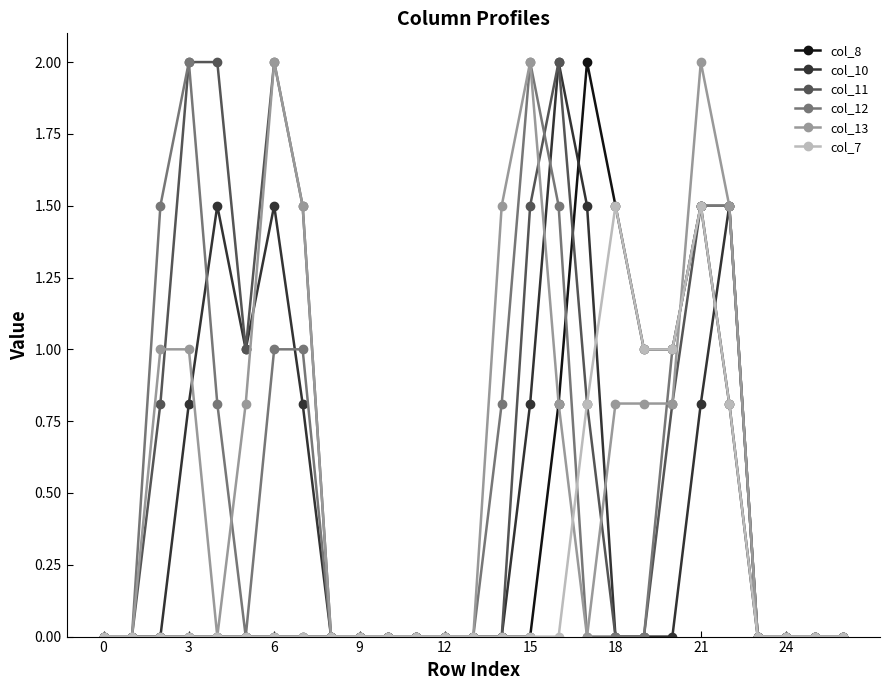

True or false: col_7 has more than 0 interior local peaks.

True